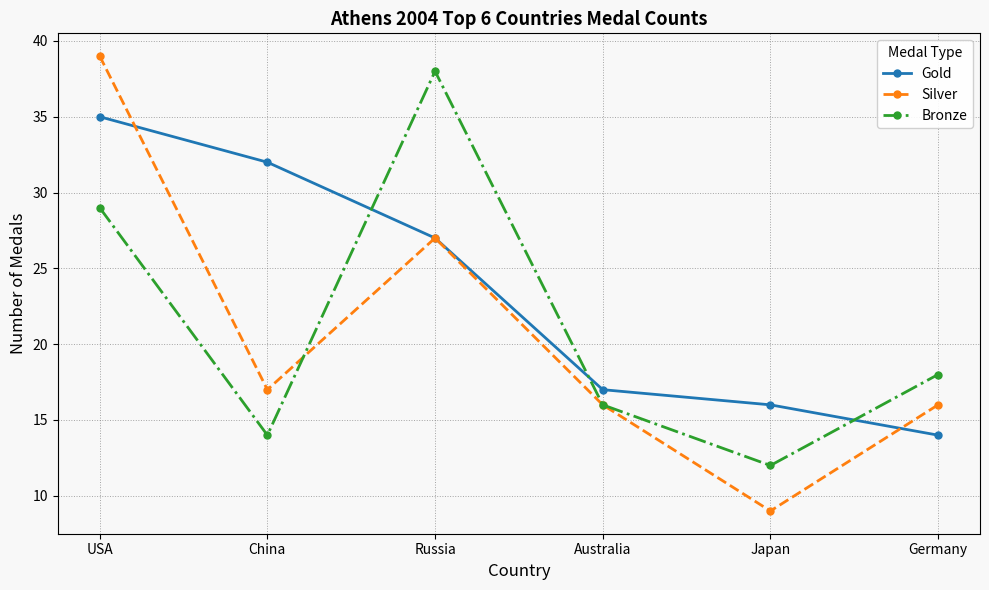

What is the difference between the Gold values at USA and China?

3